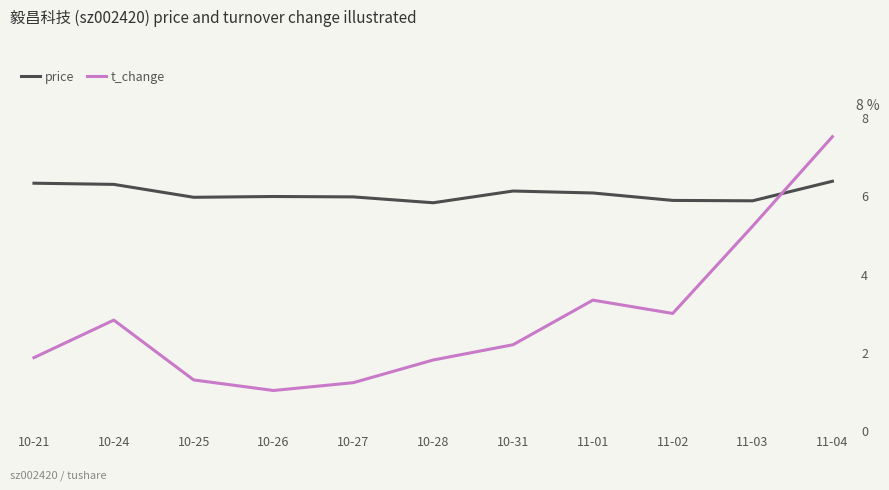

Where is the first local maximum for price?

10-26